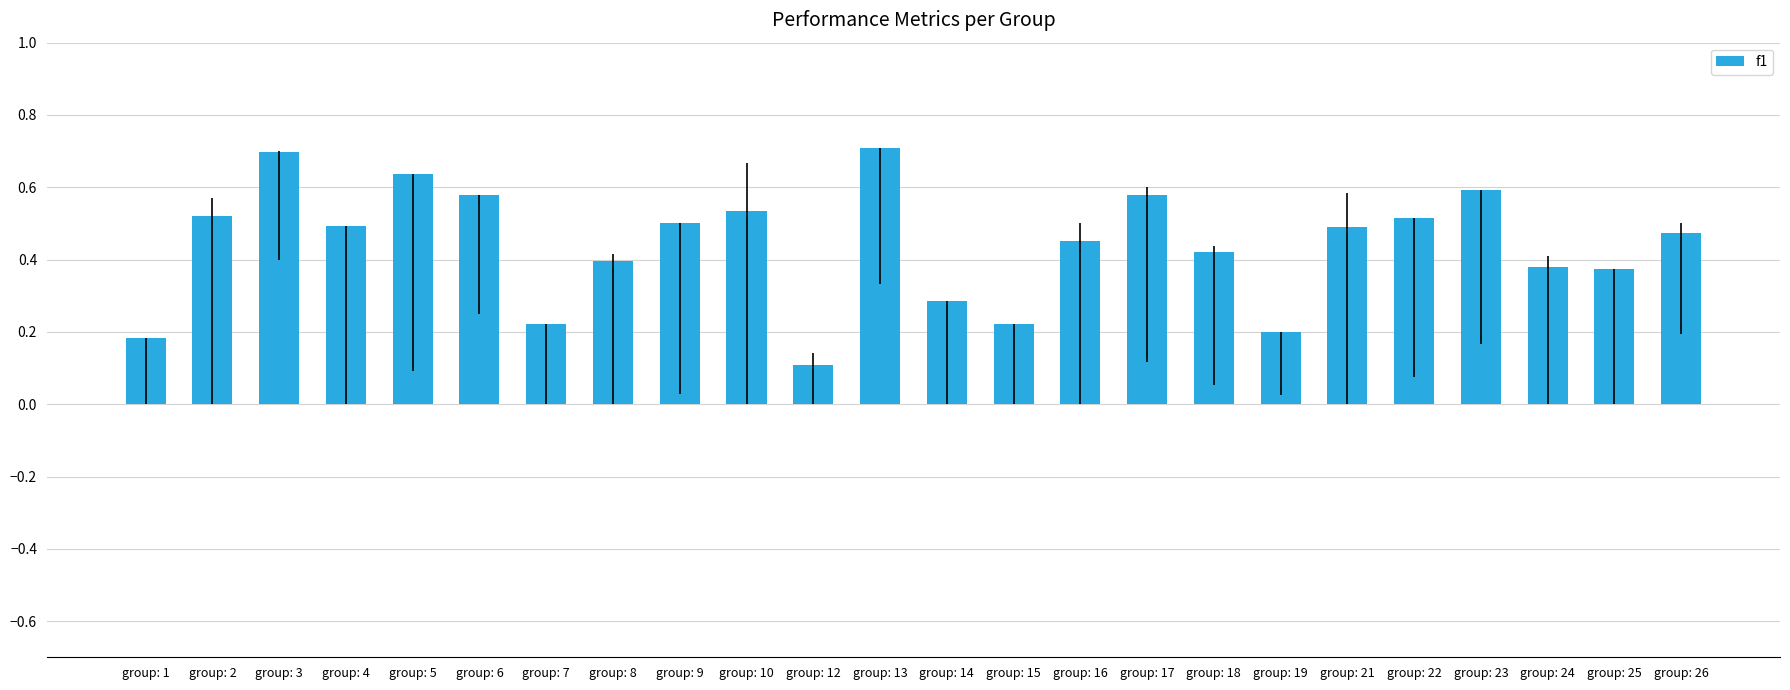

How many values are between 0 and 1?

24